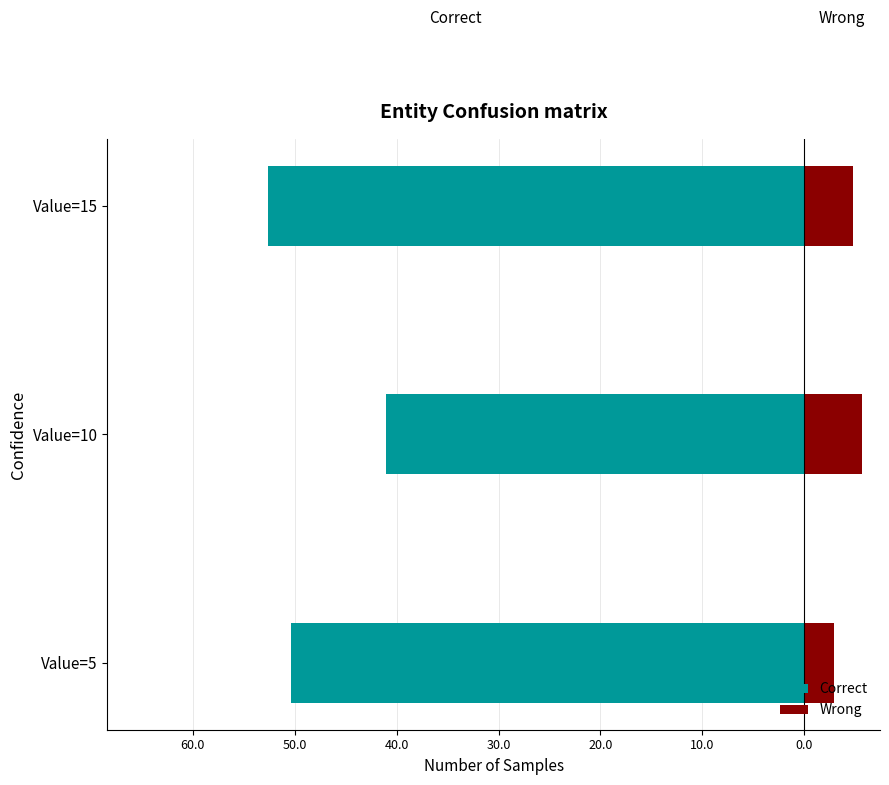

Is it true that Correct equals -52.6 at Value=15?

True